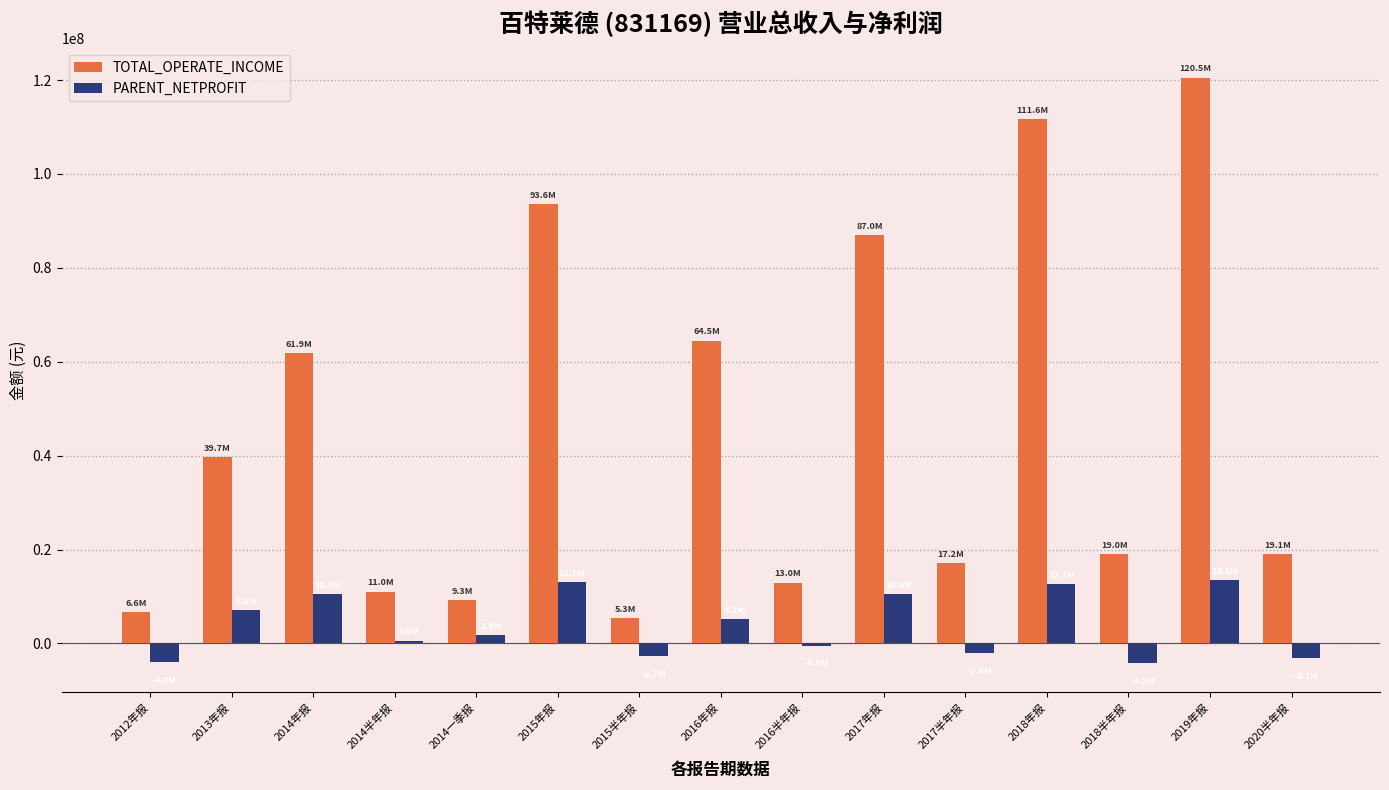

What is the sum of all TOTAL_OPERATE_INCOME values?

679329767.7